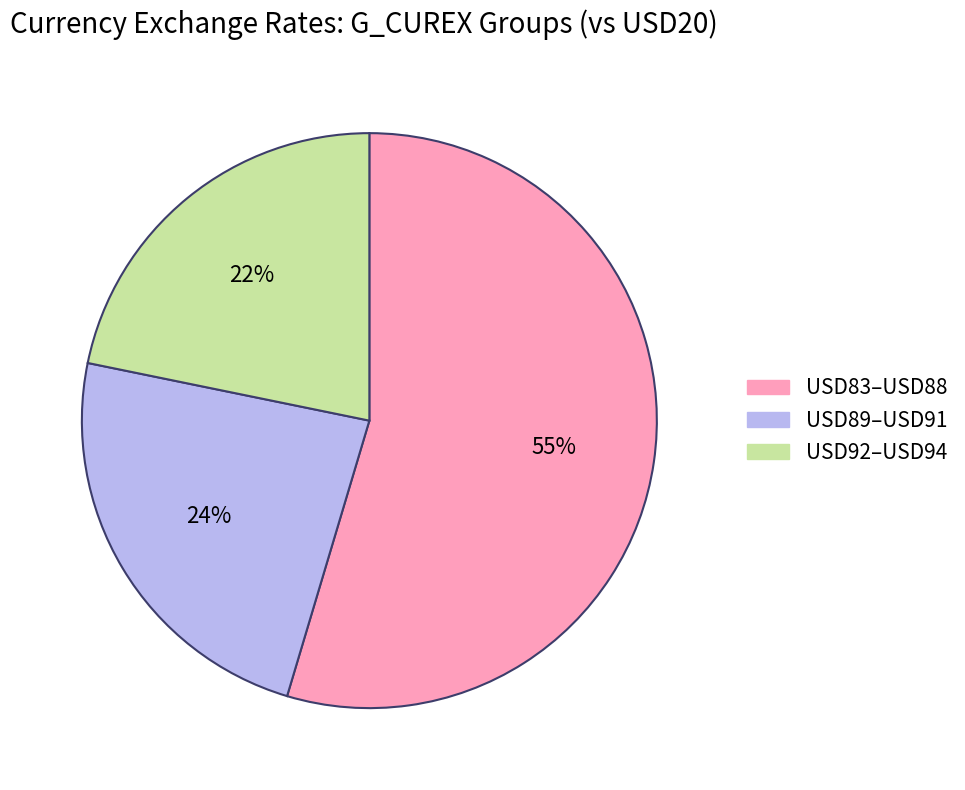

Is there any slice that represents more than half of the pie?

Yes